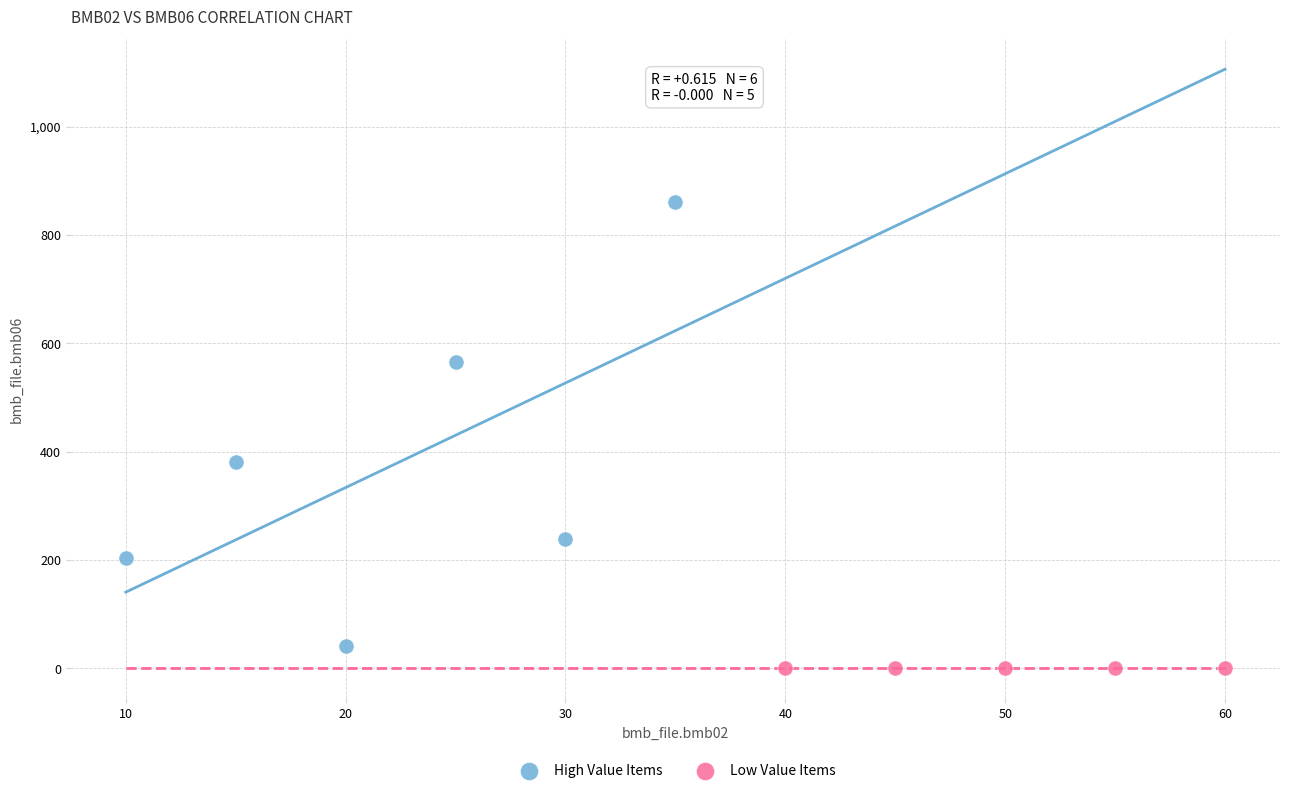

Which series has the largest Y range (max minus min)?

High Value Items